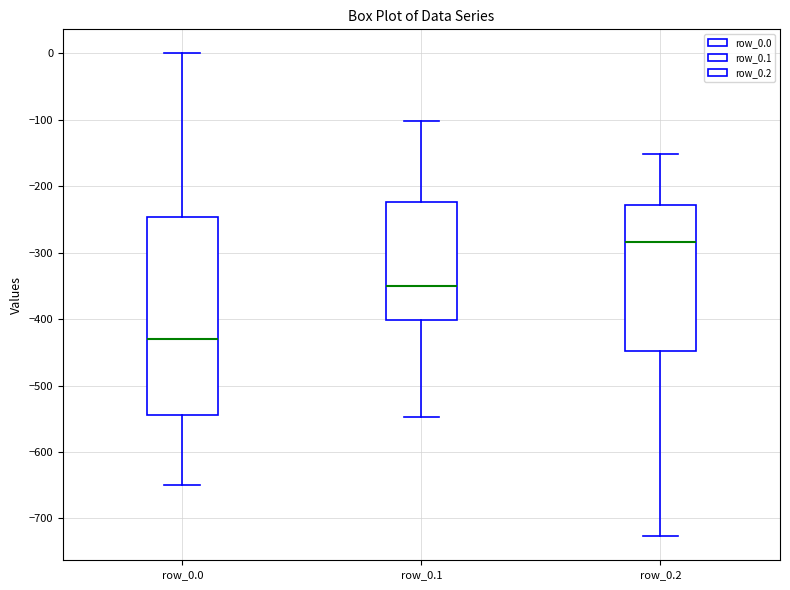

Reading left to right, read every box against the y-axis: the position of its median line, the range the box covers, and the ends of its whiskers. The values are not printed on the chart, so give them approximately, as read against the axis.

row_0.0: median -430, box -540 to -250, whiskers -650 to 0
row_0.1: median -350, box -400 to -220, whiskers -550 to -100
row_0.2: median -280, box -450 to -230, whiskers -730 to -150